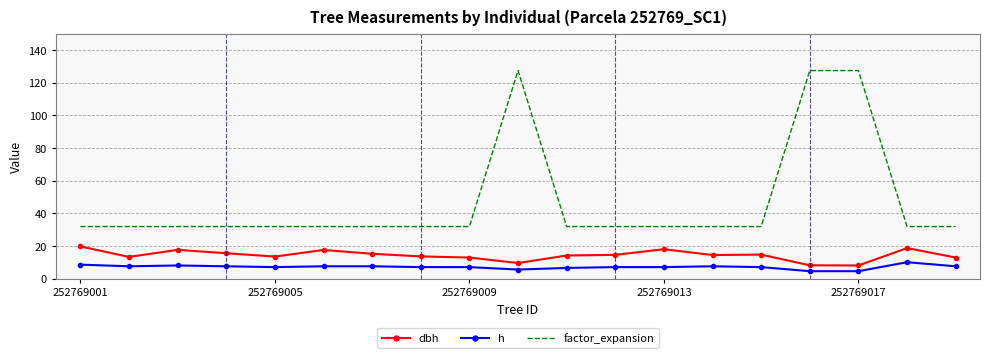

Rank the series by their maximum value, from highest to lowest.

factor_expansion, dbh, h